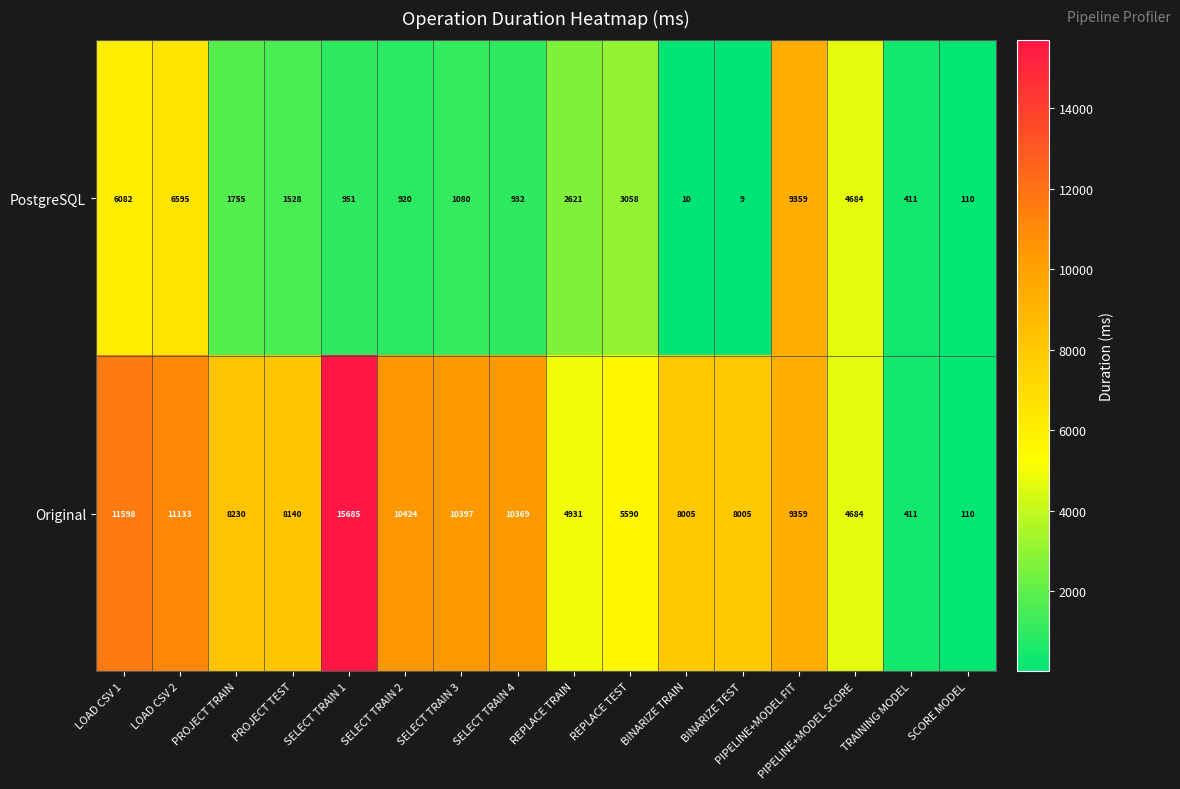

List the series in order of their peak value, lowest first.

PostgreSQL, Original